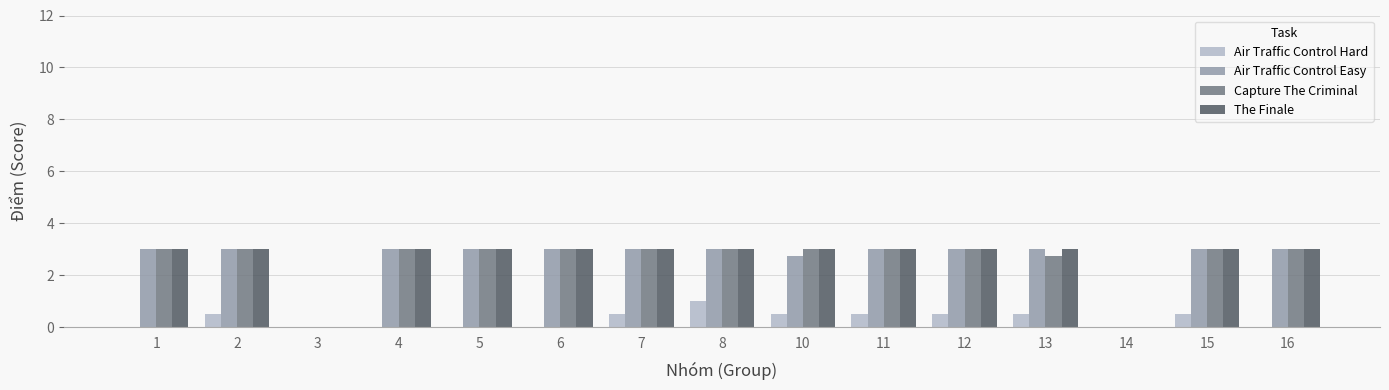

Reading left to right, list all the values displayed in this chart.

Air Traffic Control Hard: 1=0.0	2=0.5	3=0.0	4=0.0	5=0.0	6=0.0	7=0.5	8=1.0	10=0.5	11=0.5	12=0.5	13=0.5	14=0.0	15=0.5	16=0.0
Air Traffic Control Easy: 1=3.0	2=3.0	3=0.0	4=3.0	5=3.0	6=3.0	7=3.0	8=3.0	10=2.8	11=3.0	12=3.0	13=3.0	14=0.0	15=3.0	16=3.0
Capture The Criminal: 1=3.0	2=3.0	3=0.0	4=3.0	5=3.0	6=3.0	7=3.0	8=3.0	10=3.0	11=3.0	12=3.0	13=2.8	14=0.0	15=3.0	16=3.0
The Finale: 1=3.0	2=3.0	3=0.0	4=3.0	5=3.0	6=3.0	7=3.0	8=3.0	10=3.0	11=3.0	12=3.0	13=3.0	14=0.0	15=3.0	16=3.0